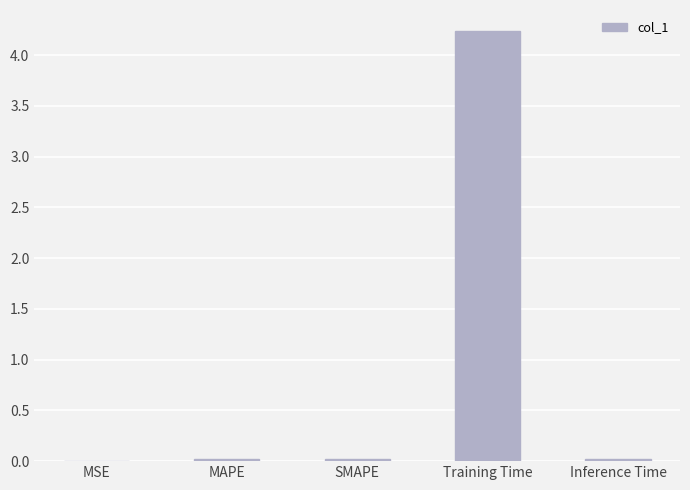

Is it true that the value at Training Time is 4.2?

True